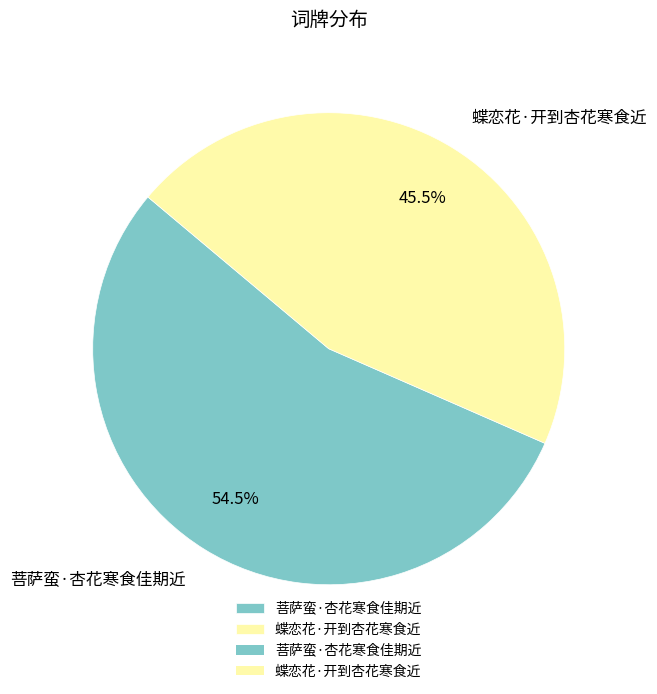

What portion of the pie excludes 蝶恋花·开到杏花寒食近?

54.5%